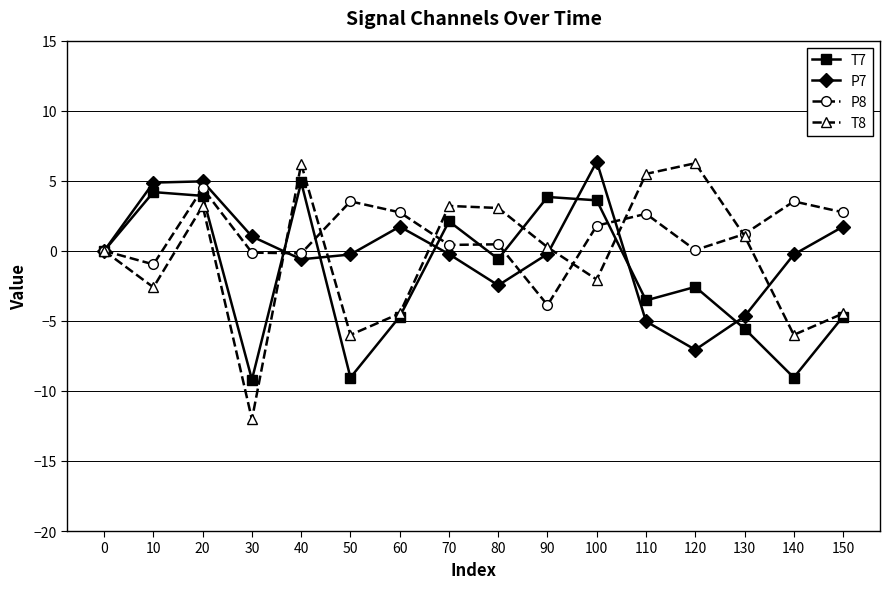

At which category does P8 reach its first local valley?

10